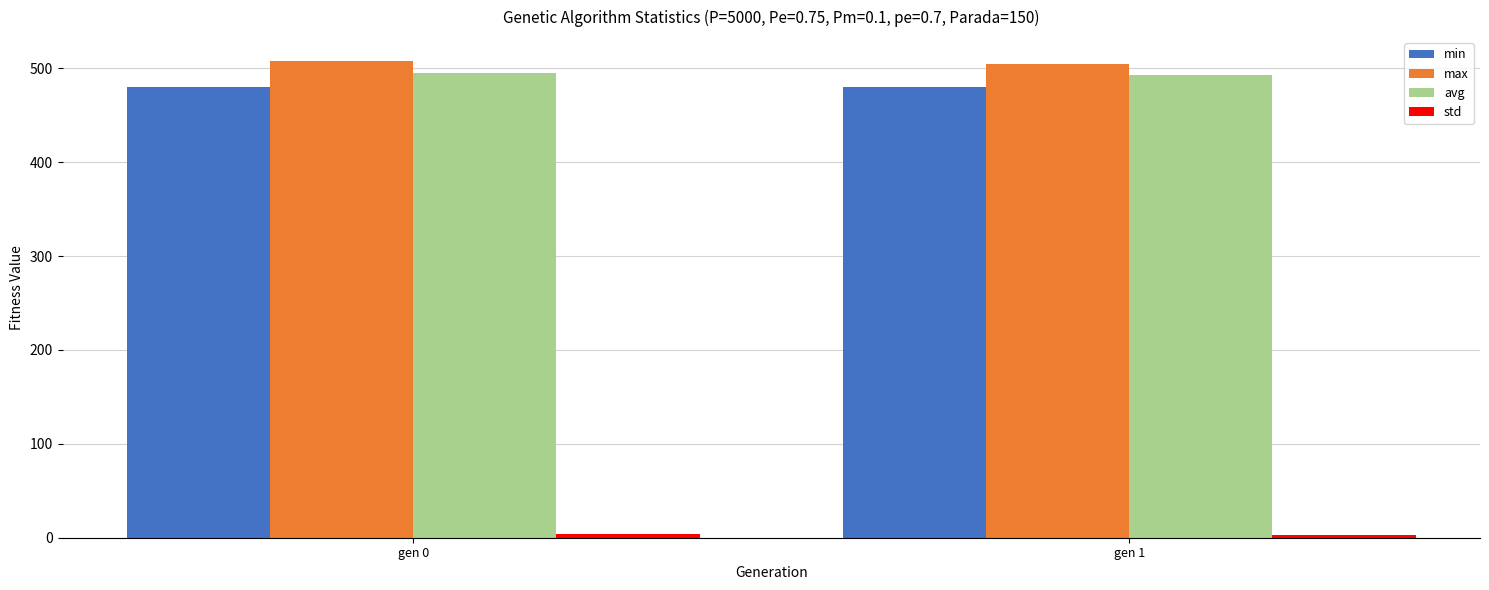

True or false: max has a value of 754.2 at gen 1.

False